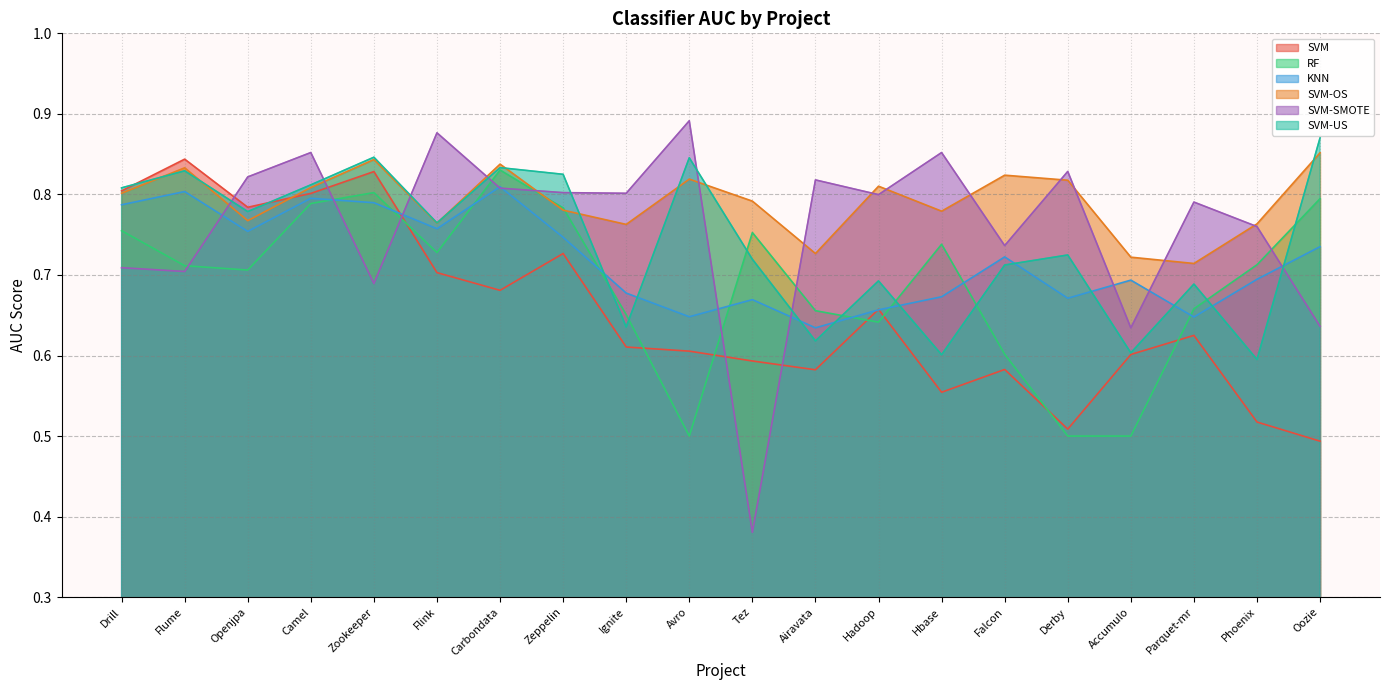

Reading left to right, transcribe all the data shown in this chart.

SVM: Drill=0.8	Flume=0.8	Openjpa=0.8	Camel=0.8	Zookeeper=0.8	Flink=0.7	Carbondata=0.7	Zeppelin=0.7	Ignite=0.6	Avro=0.6	Tez=0.6	Airavata=0.6	Hadoop=0.7	Hbase=0.6	Falcon=0.6	Derby=0.5	Accumulo=0.6	Parquet-mr=0.6	Phoenix=0.5	Oozie=0.5
RF: Drill=0.8	Flume=0.7	Openjpa=0.7	Camel=0.8	Zookeeper=0.8	Flink=0.7	Carbondata=0.8	Zeppelin=0.8	Ignite=0.7	Avro=0.5	Tez=0.8	Airavata=0.7	Hadoop=0.6	Hbase=0.7	Falcon=0.6	Derby=0.5	Accumulo=0.5	Parquet-mr=0.7	Phoenix=0.7	Oozie=0.8
KNN: Drill=0.8	Flume=0.8	Openjpa=0.8	Camel=0.8	Zookeeper=0.8	Flink=0.8	Carbondata=0.8	Zeppelin=0.7	Ignite=0.7	Avro=0.6	Tez=0.7	Airavata=0.6	Hadoop=0.7	Hbase=0.7	Falcon=0.7	Derby=0.7	Accumulo=0.7	Parquet-mr=0.6	Phoenix=0.7	Oozie=0.7
SVM-OS: Drill=0.8	Flume=0.8	Openjpa=0.8	Camel=0.8	Zookeeper=0.8	Flink=0.8	Carbondata=0.8	Zeppelin=0.8	Ignite=0.8	Avro=0.8	Tez=0.8	Airavata=0.7	Hadoop=0.8	Hbase=0.8	Falcon=0.8	Derby=0.8	Accumulo=0.7	Parquet-mr=0.7	Phoenix=0.8	Oozie=0.9
SVM-SMOTE: Drill=0.7	Flume=0.7	Openjpa=0.8	Camel=0.9	Zookeeper=0.7	Flink=0.9	Carbondata=0.8	Zeppelin=0.8	Ignite=0.8	Avro=0.9	Tez=0.4	Airavata=0.8	Hadoop=0.8	Hbase=0.9	Falcon=0.7	Derby=0.8	Accumulo=0.6	Parquet-mr=0.8	Phoenix=0.8	Oozie=0.6
SVM-US: Drill=0.8	Flume=0.8	Openjpa=0.8	Camel=0.8	Zookeeper=0.8	Flink=0.8	Carbondata=0.8	Zeppelin=0.8	Ignite=0.6	Avro=0.8	Tez=0.7	Airavata=0.6	Hadoop=0.7	Hbase=0.6	Falcon=0.7	Derby=0.7	Accumulo=0.6	Parquet-mr=0.7	Phoenix=0.6	Oozie=0.9